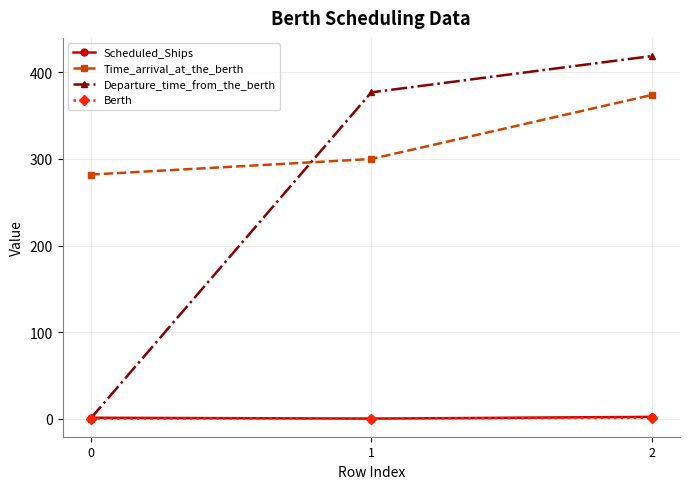

Is this an area chart (filled region under the line)?

No